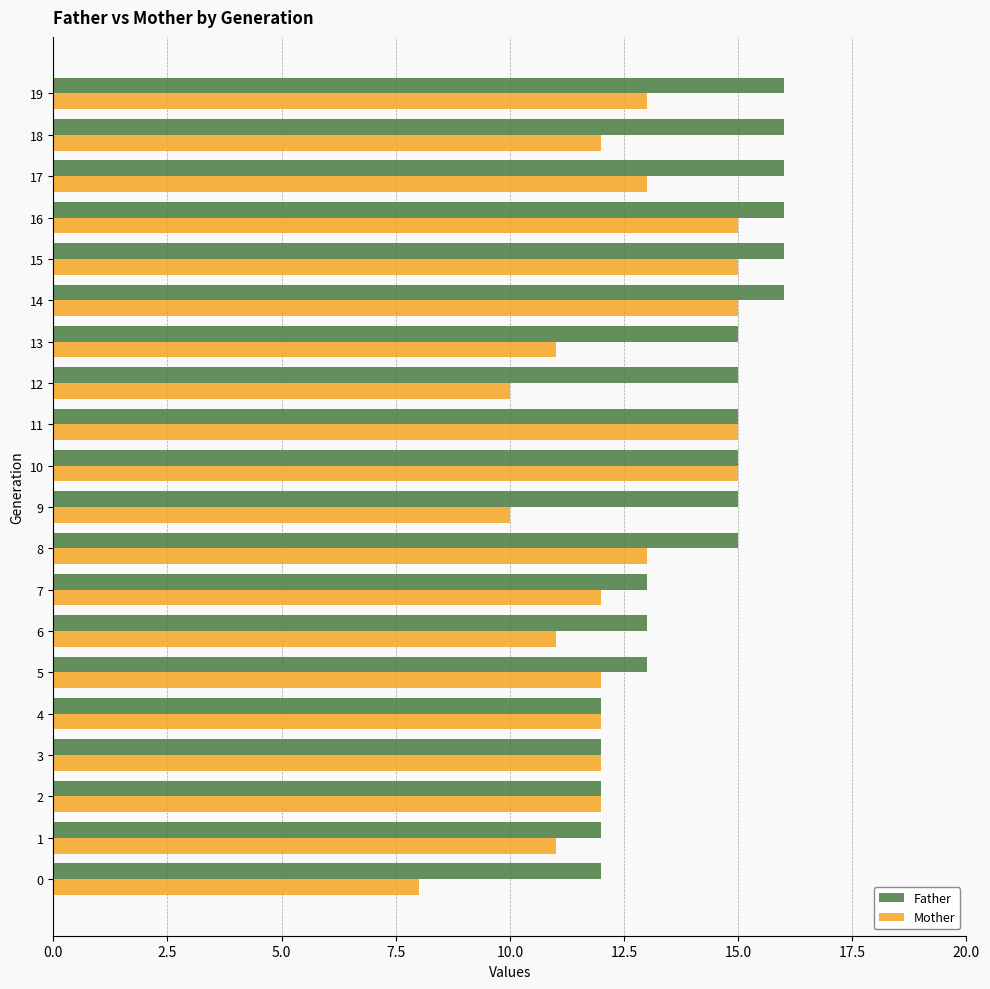

Is it true that Father equals 7 at 3?

False